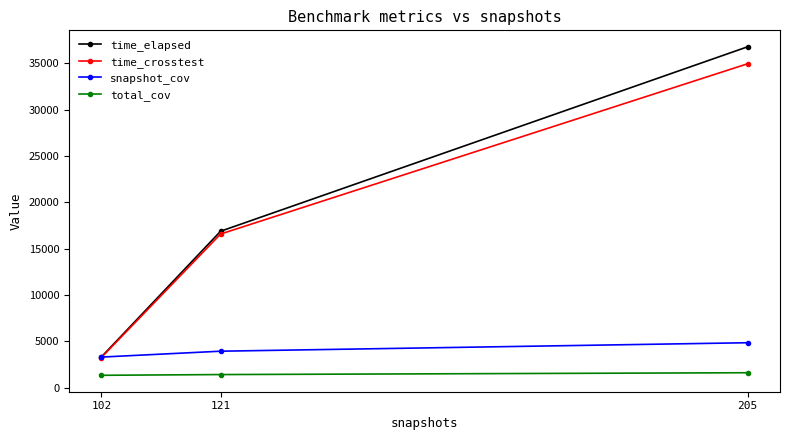

Which series has the largest range (max minus min)?

time_elapsed